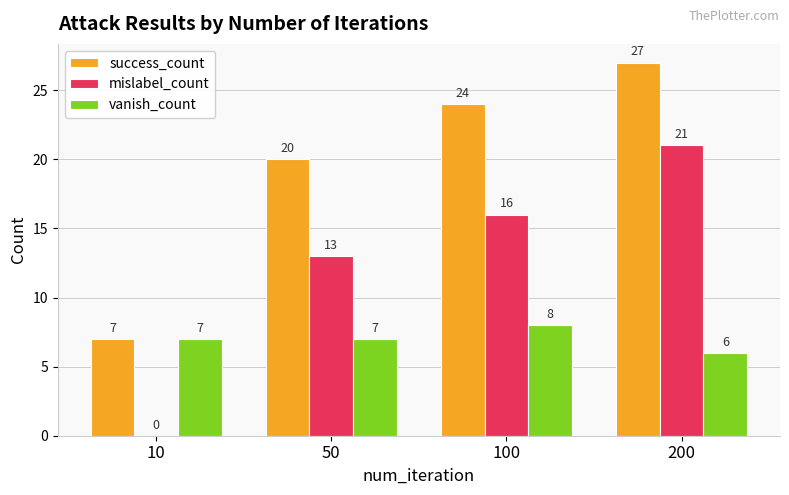

Which series has the largest total across all categories?

success_count